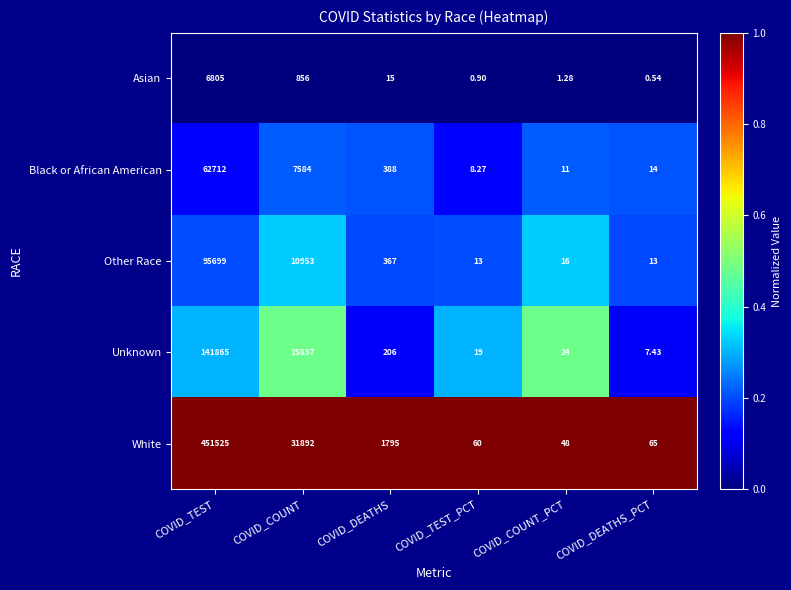

Where does the White series first go above 1795?

COVID_TEST